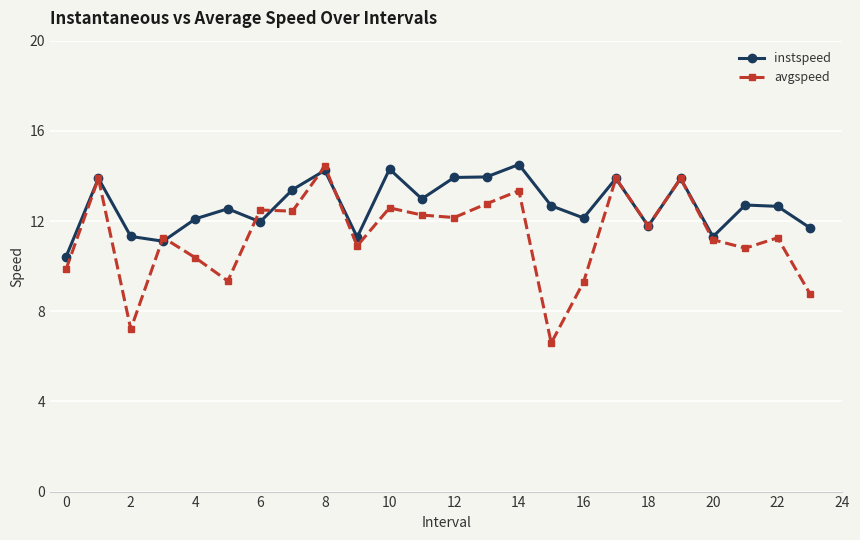

At how many categories does at least one series exceed 6?

24